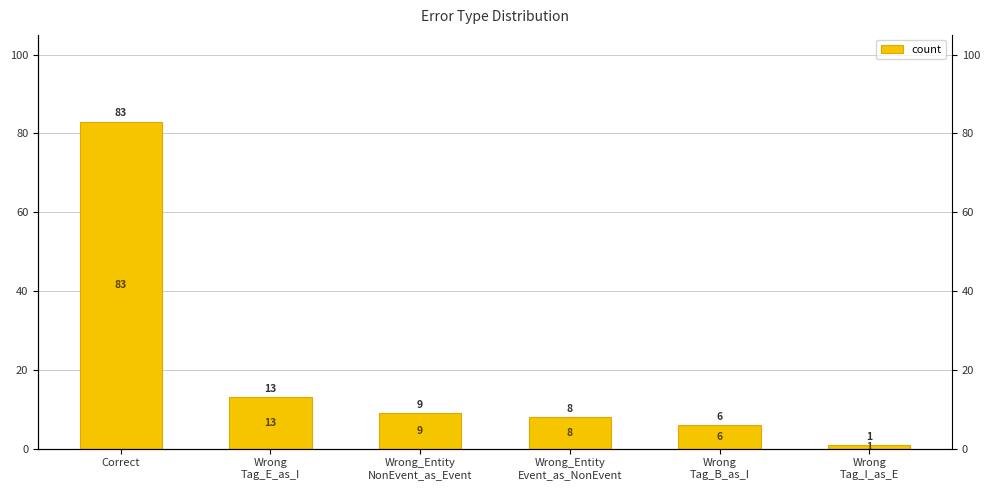

Which category has the lowest value across all series?

Wrong
Tag_I_as_E